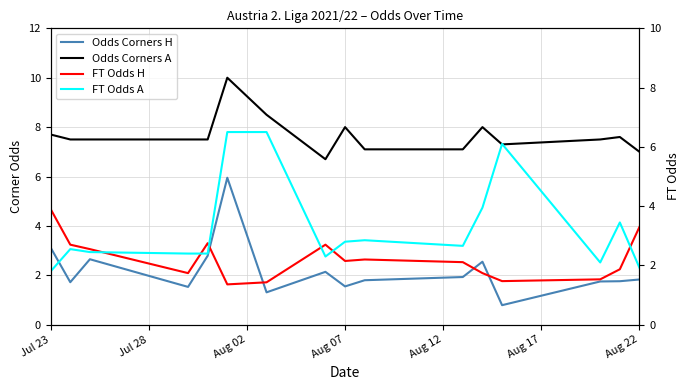

True or false: Odds Corners A and FT Odds A cross at least once.

False